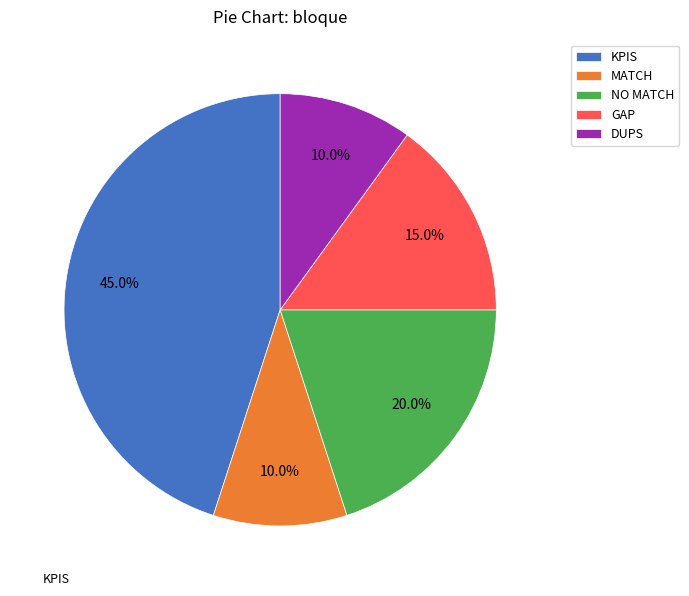

Combined, do KPIS and GAP account for over 50%?

Yes